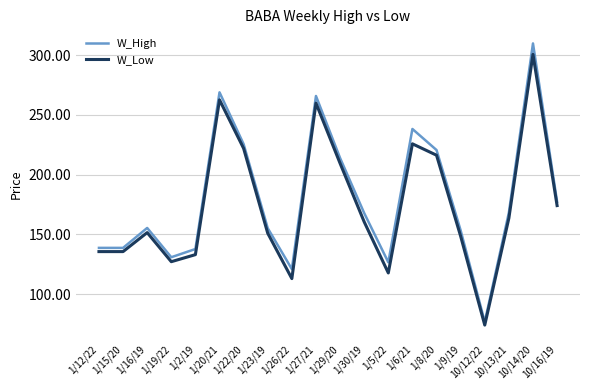

What is the greatest value displayed?

310.0